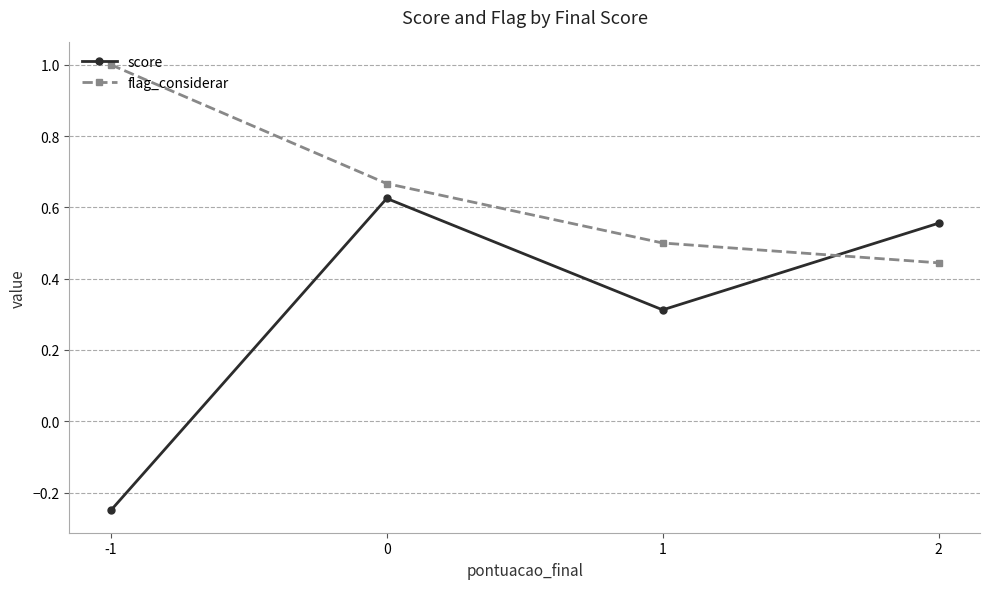

Between which two adjacent categories do score and flag_considerar first intersect?

1 and 2